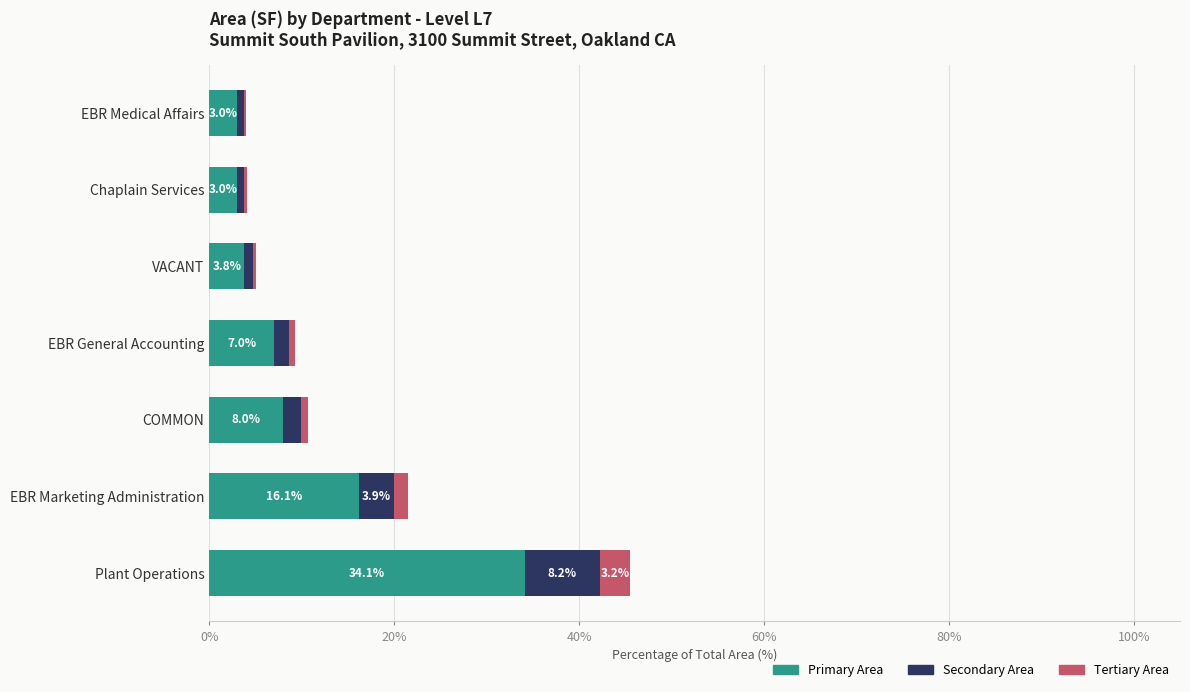

What is the sum of all Primary Area values?

75.0